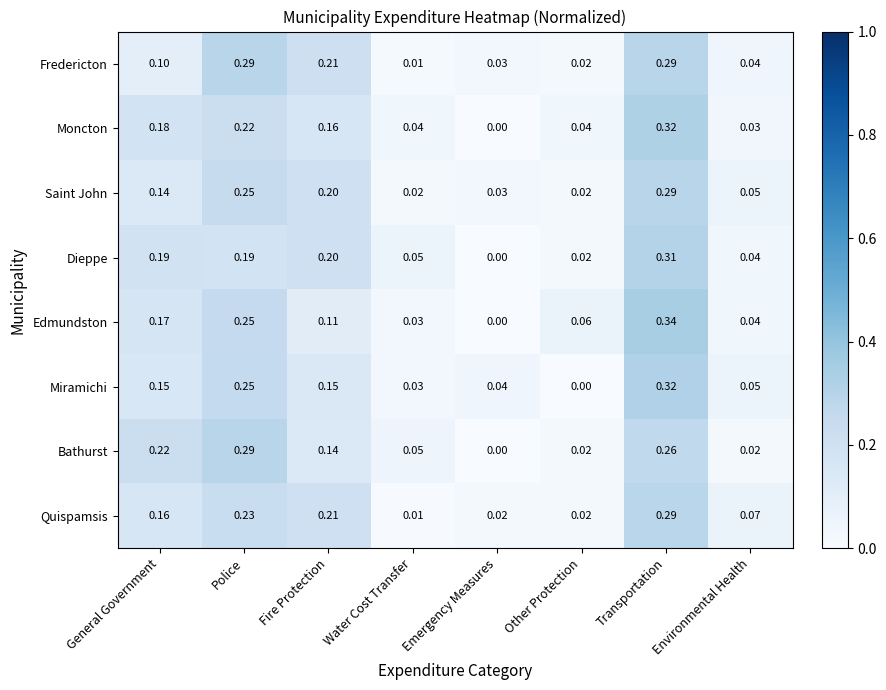

Which series has the largest total across all categories?

Quispamsis